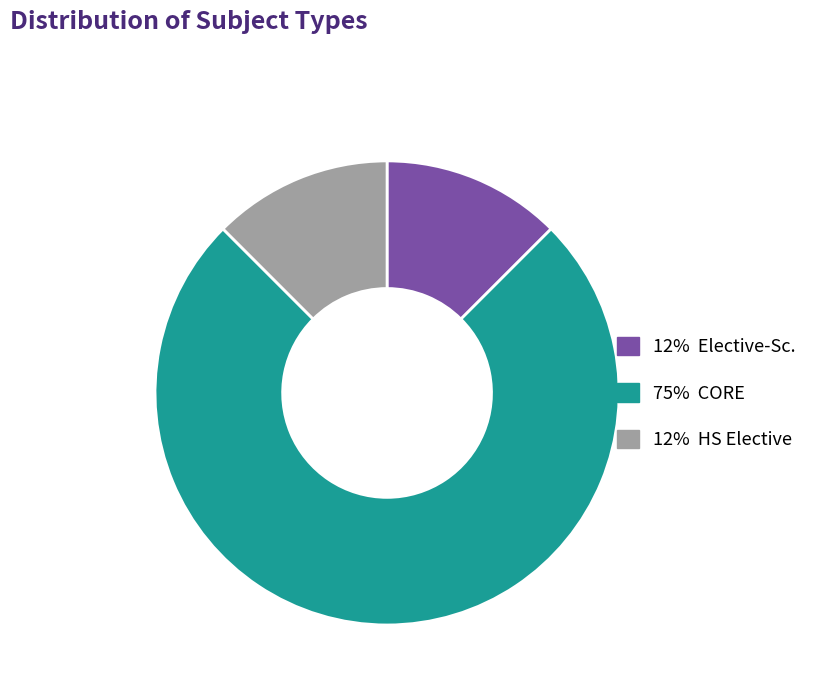

How many segments does this pie chart have?

3